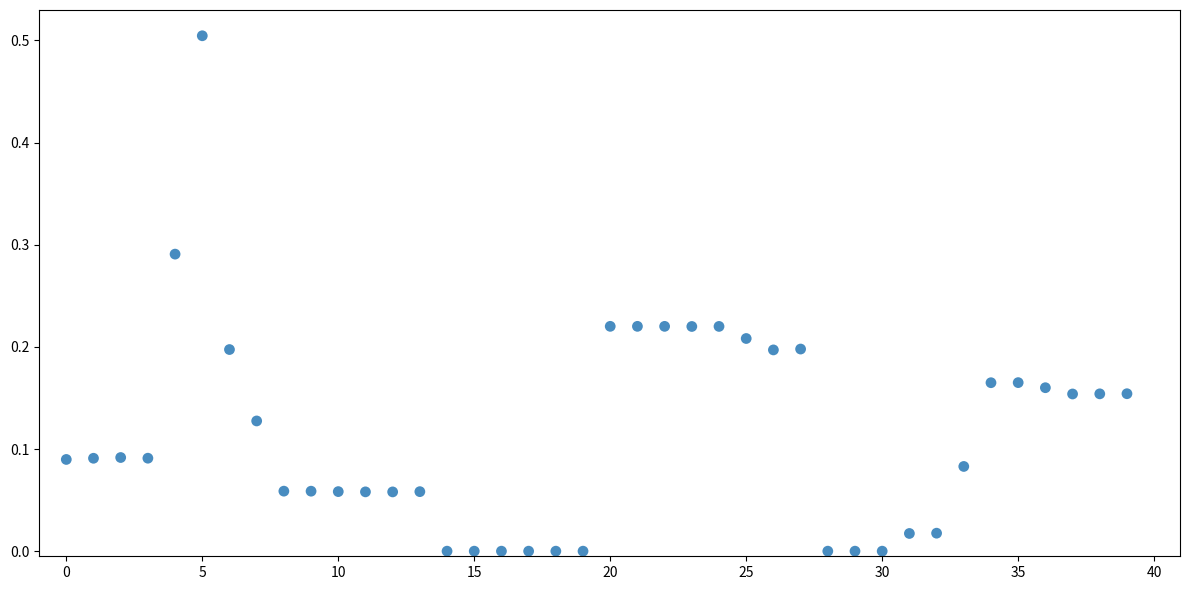

What is the range of Y values (max minus min)?

0.5